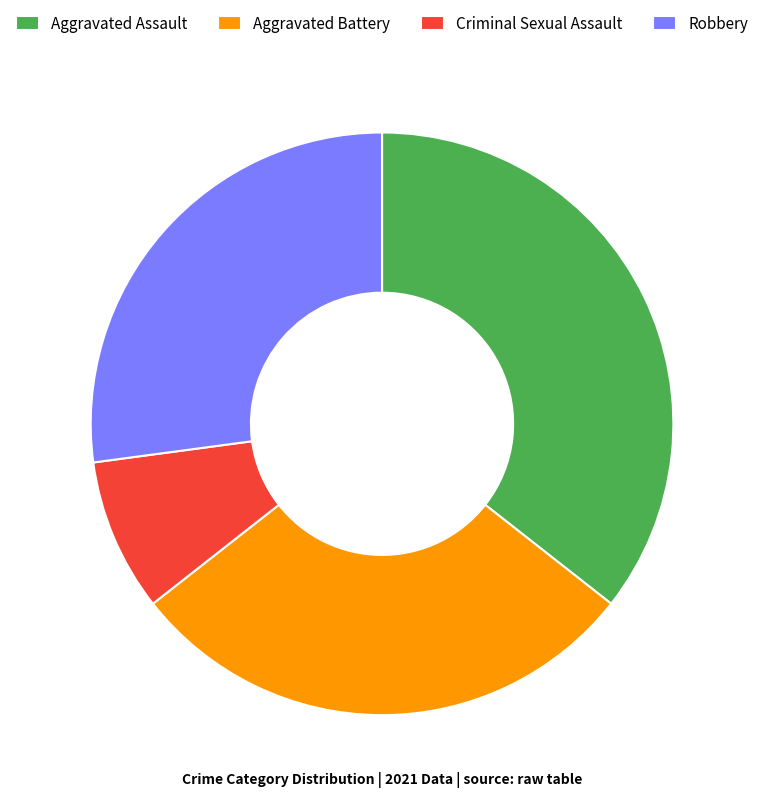

Does any single category account for the majority?

No